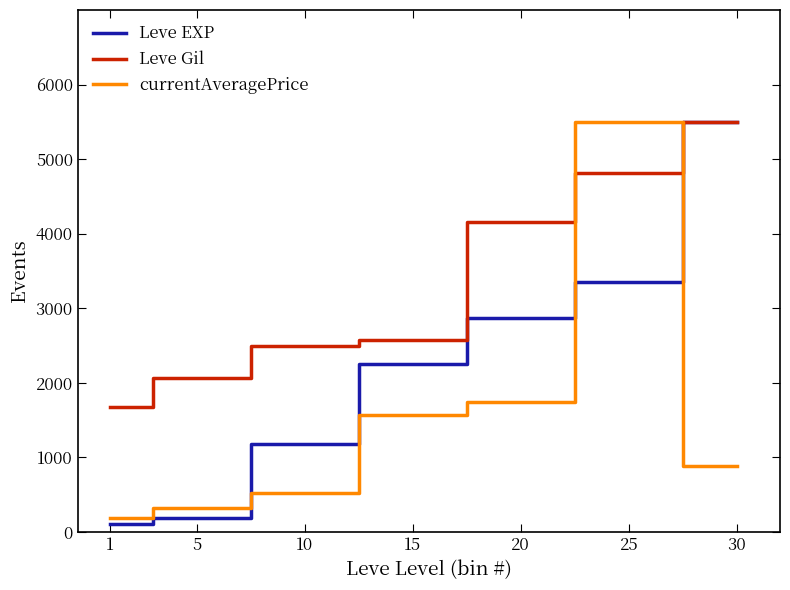

Reading left to right, list all the values displayed in this chart.

Leve EXP: 1=106.3	5=188.6	10=1186.1	15=2247.3	20=2868.9	25=3353.7	30=5500.0
Leve Gil: 1=1670.7	5=2069.9	10=2498.7	15=2572.6	20=4154.6	25=4819.9	30=5500.0
currentAveragePrice: 1=193.9	5=326.7	10=520.3	15=1573.4	20=1741.0	25=5500.0	30=887.1